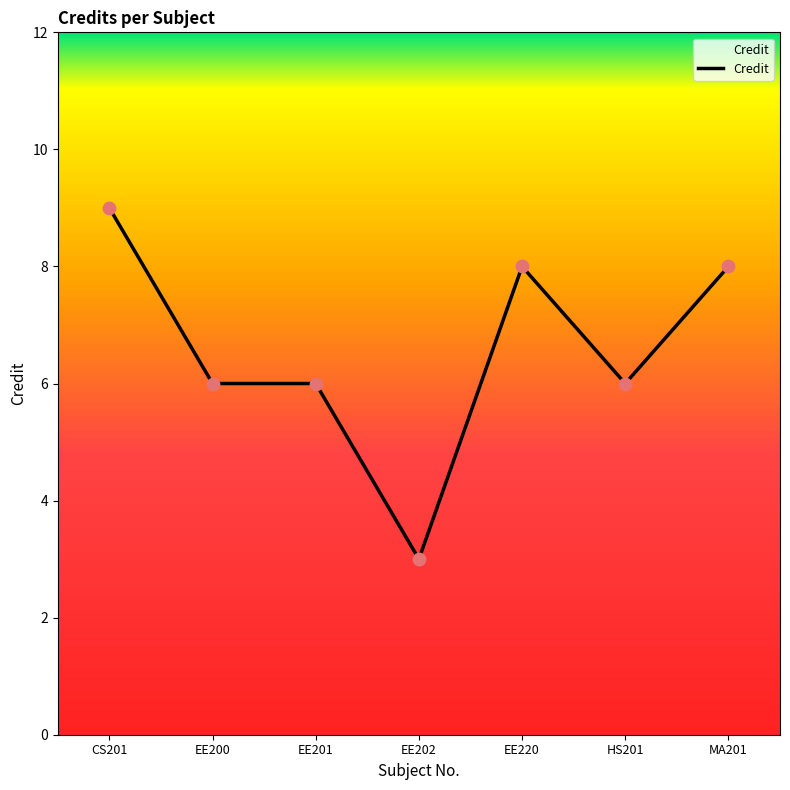

Between MA201 and EE201, which is larger?

MA201